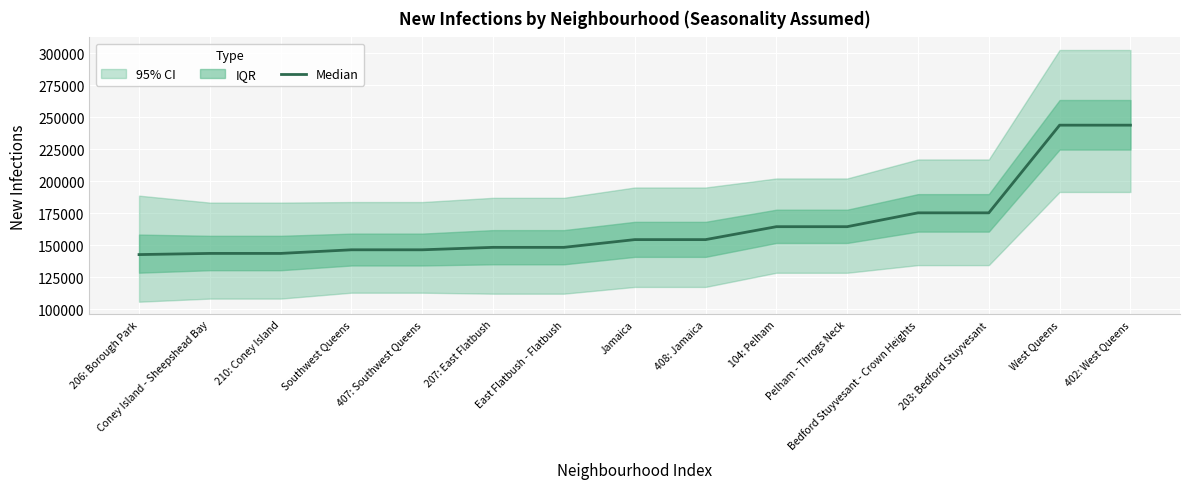

What is the difference between the maximum and minimum values?

101144